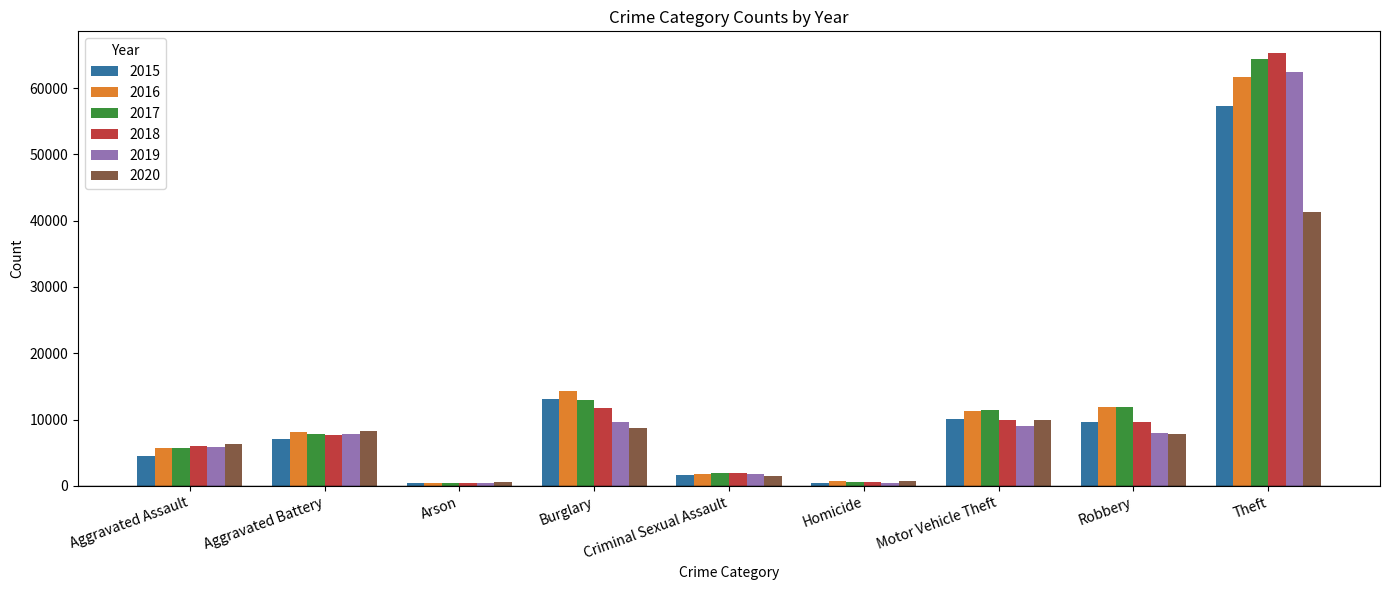

Is the value of 2020 at Aggravated Battery greater than the value of 2019 at Theft?

No